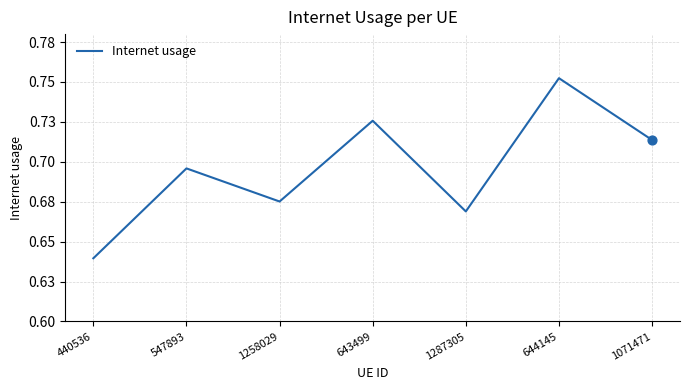

What is the change in value from 440536 to 644145?

+0.1